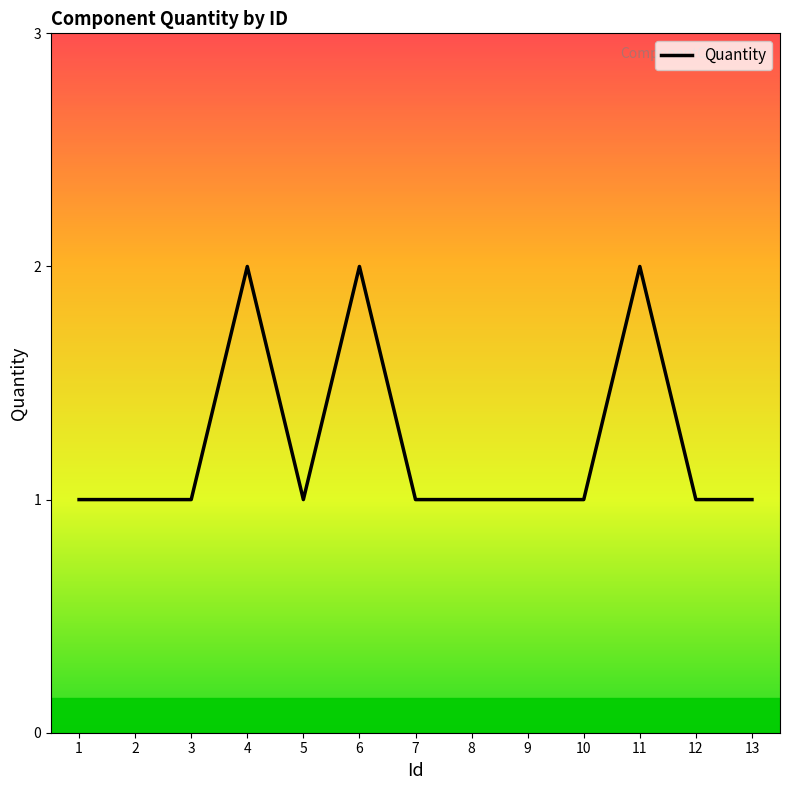

Does the chart display data point markers on the line(s)?

No